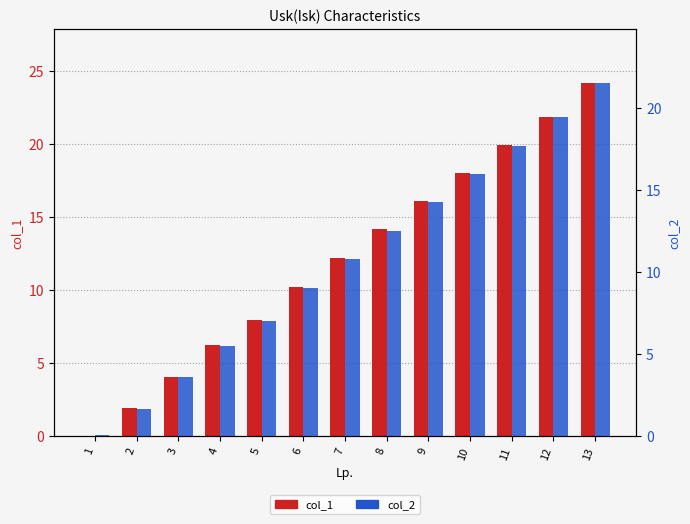

Reading left to right, transcribe all the data shown in this chart.

col_1: 1=0.0	2=1.9	3=4.0	4=6.2	5=8.0	6=10.2	7=12.2	8=14.2	9=16.1	10=18.0	11=19.9	12=21.9	13=24.2
col_2: 1=0.1	2=1.6	3=3.6	4=5.5	5=7.0	6=9.0	7=10.8	8=12.5	9=14.2	10=16.0	11=17.7	12=19.4	13=21.5